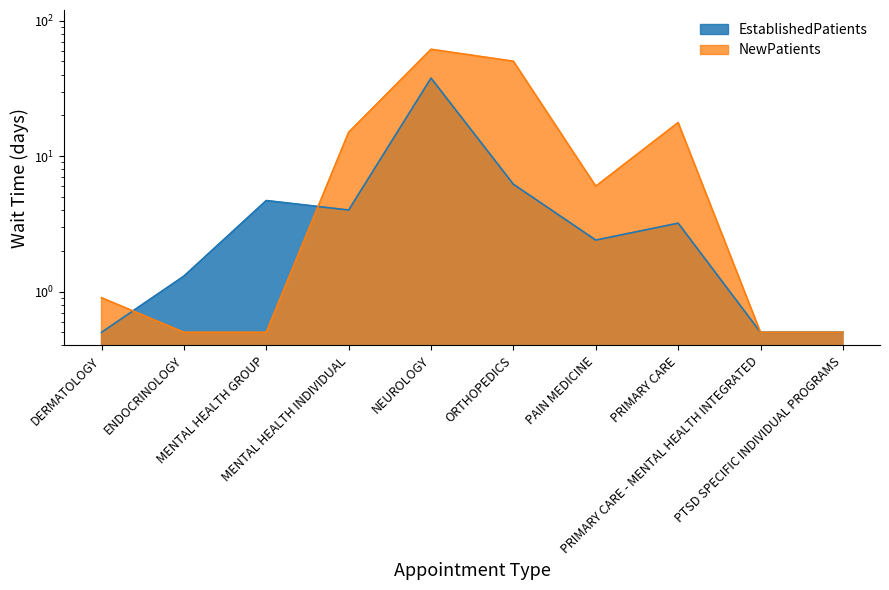

How many values in the EstablishedPatients series exceed 3?

5